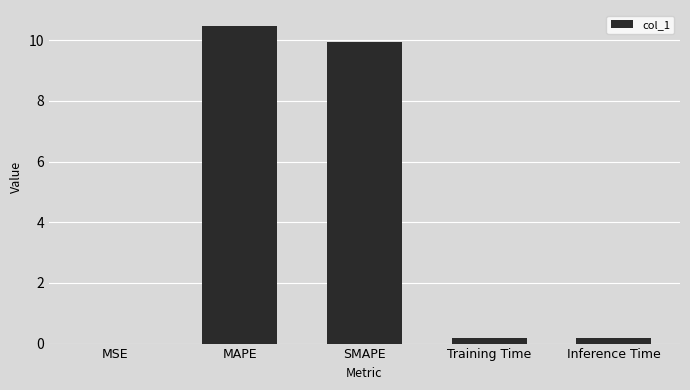

What is the average value?

4.2